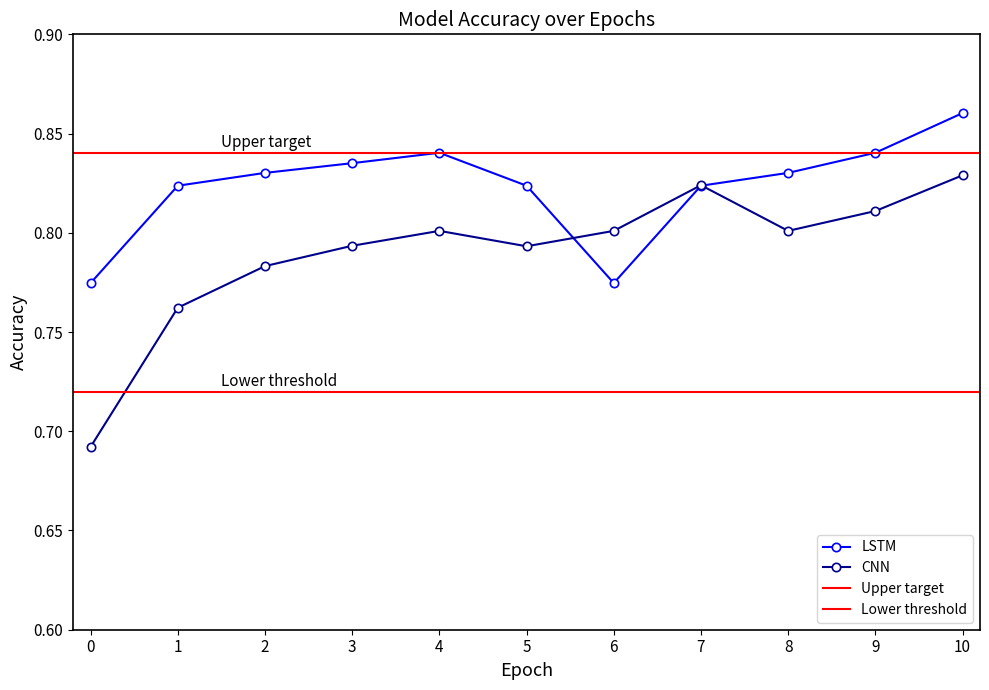

At which label does LSTM reach its peak?

10